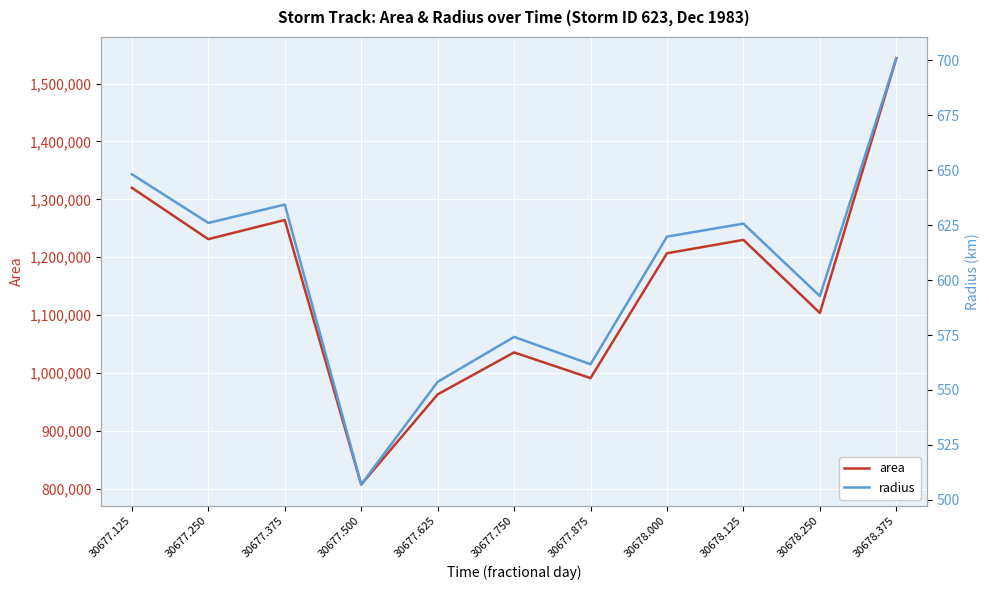

How many interior local valleys does the radius series have?

4